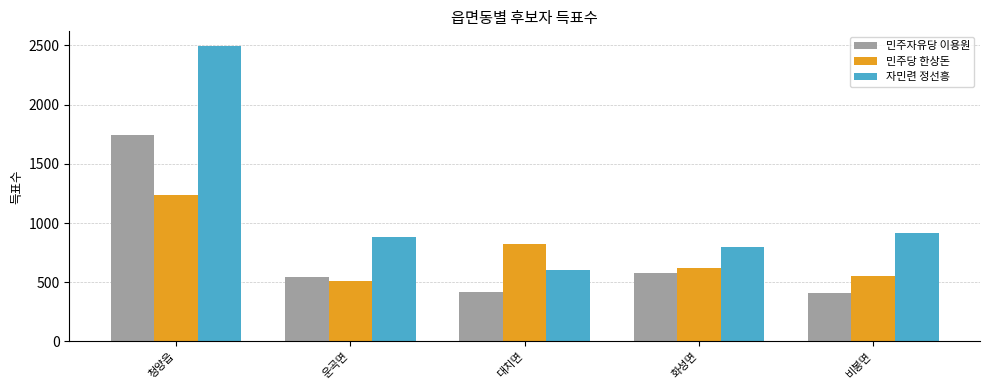

What is the total value across all series at 비봉면?

1878